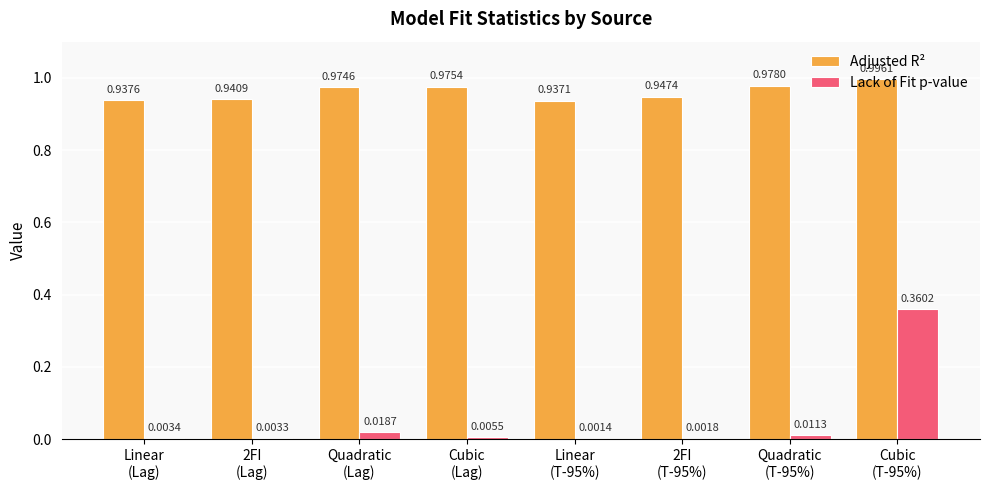

What is the sum of all Adjusted R² values?

7.7